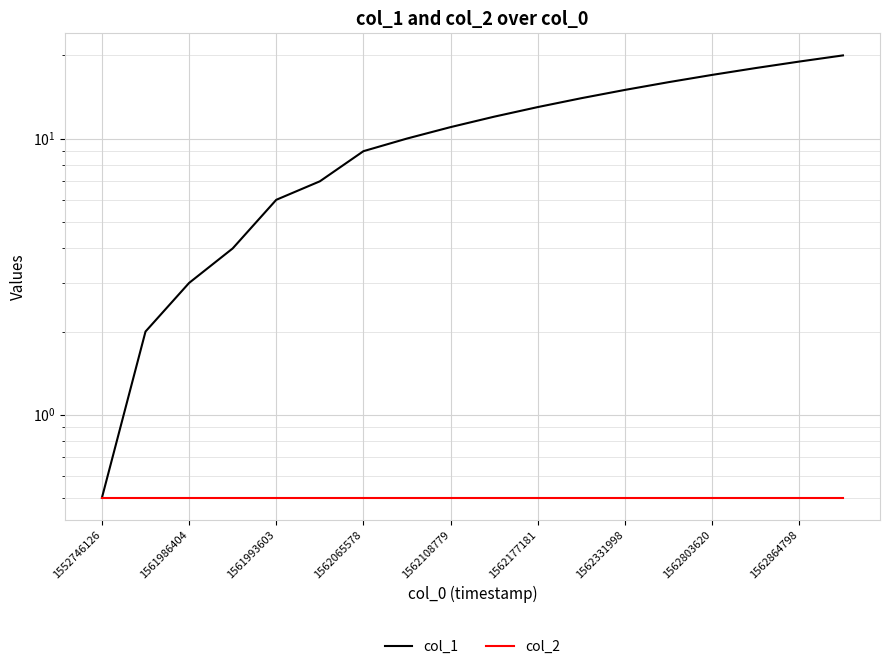

True or false: col_1 has a value of 8.2 at 1562177181.

False